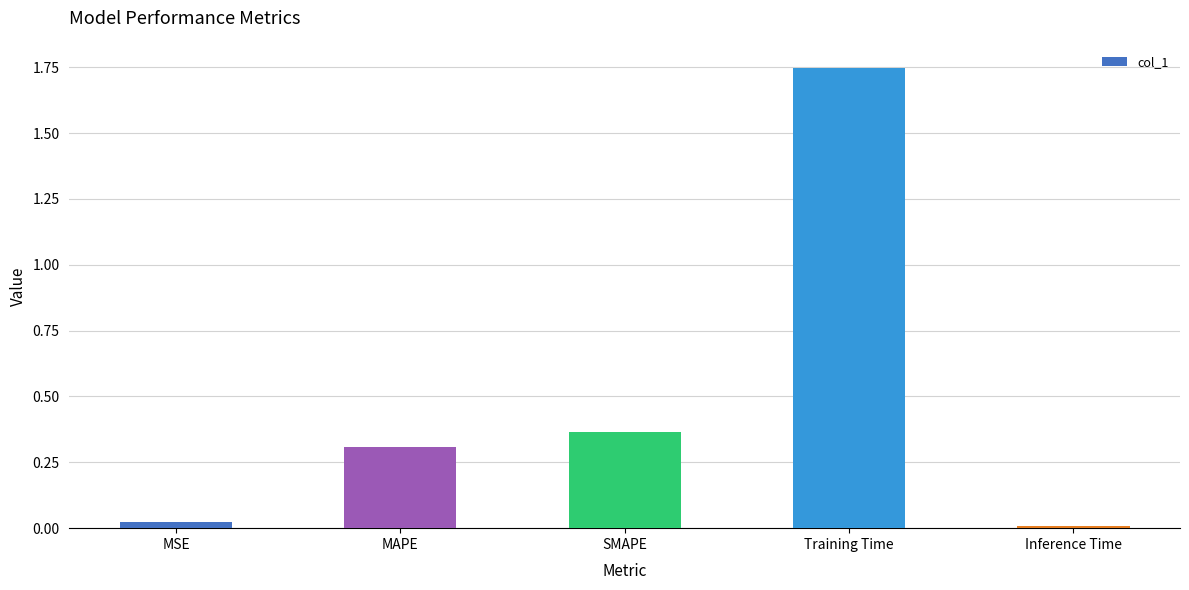

What is the difference between the values at MAPE and Inference Time?

0.3